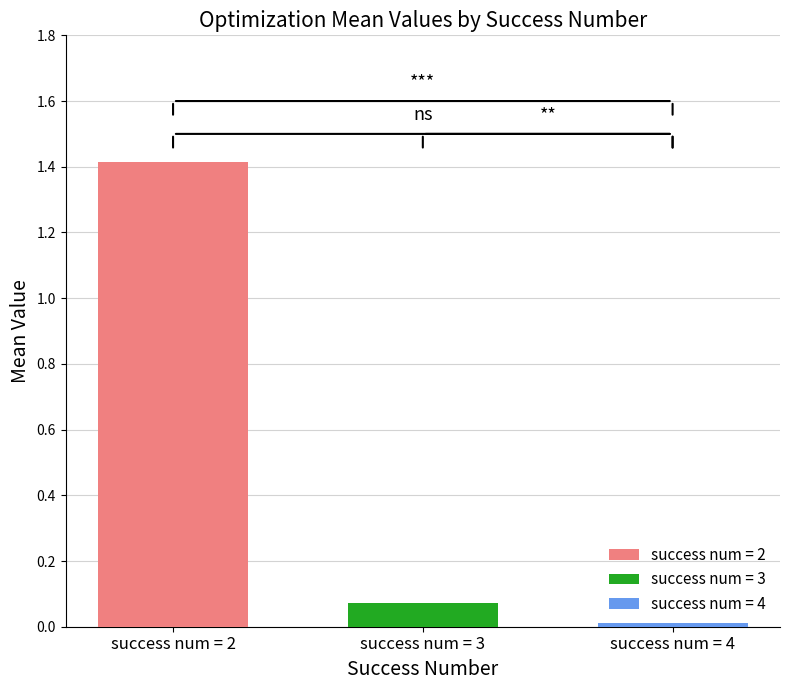

How many bars are there in total?

3